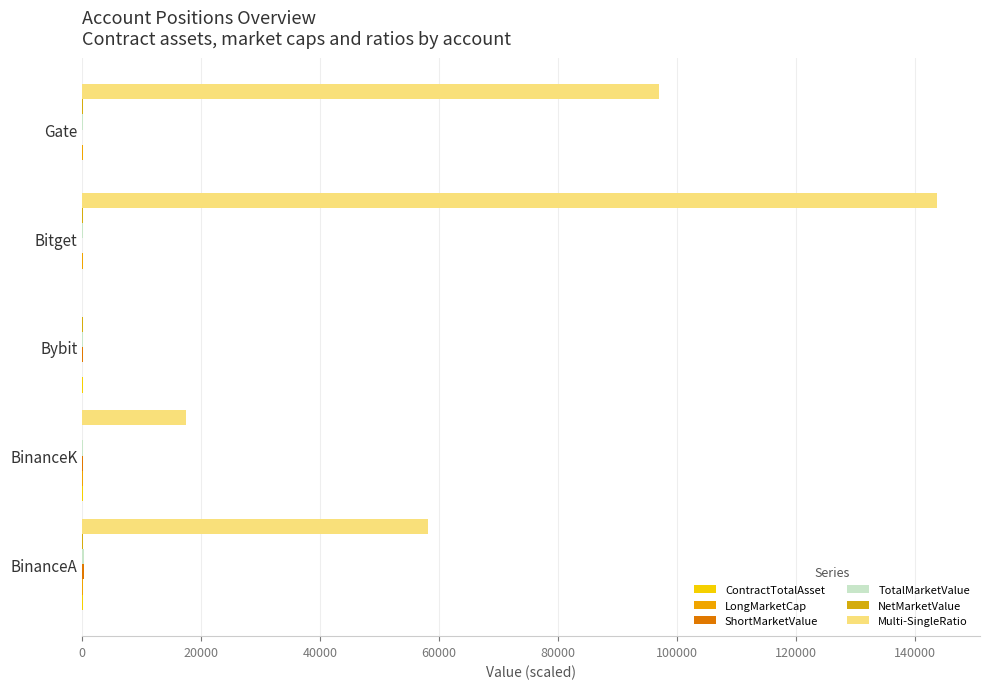

How many data points does each series have?

5